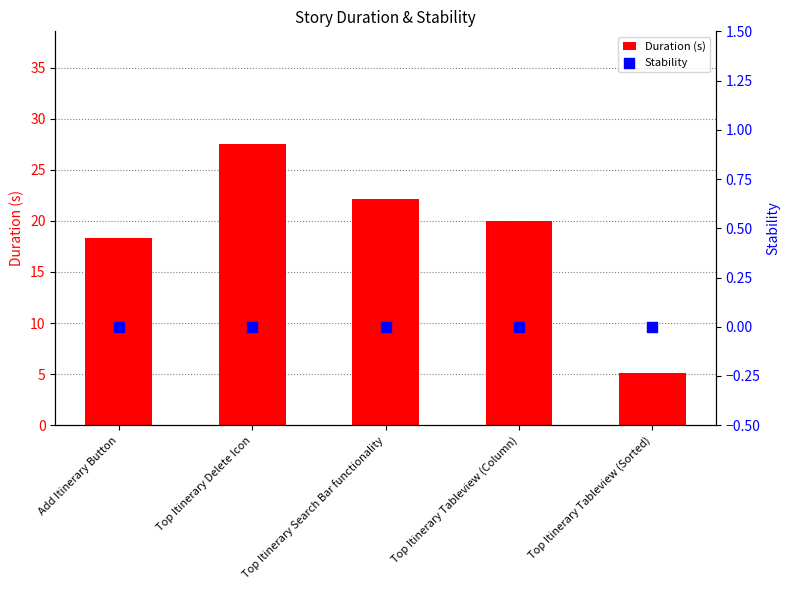

At how many categories does at least one series exceed 8?

4